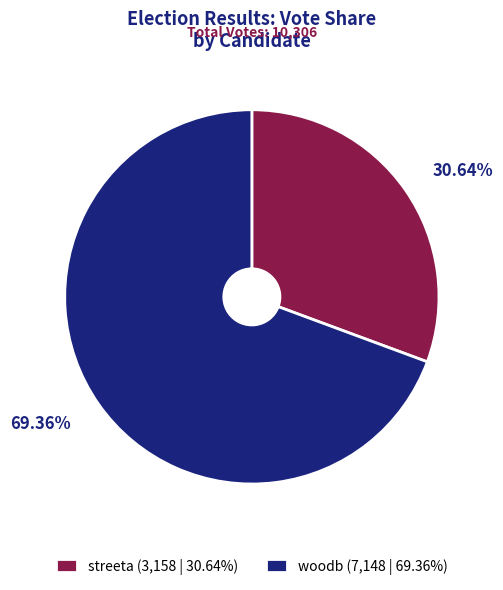

To the nearest percent, what is the average slice percentage?

50%